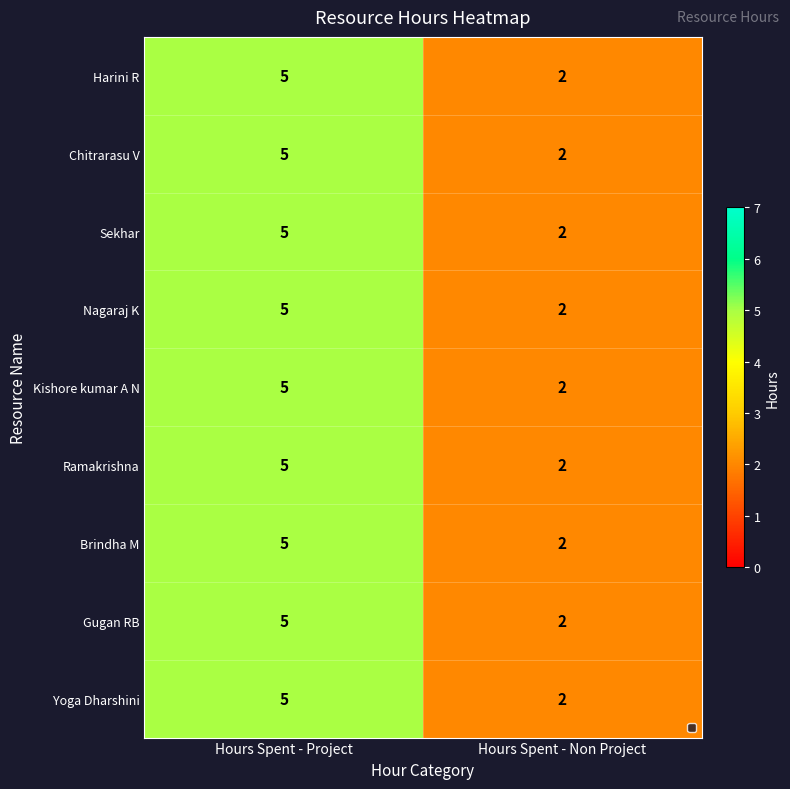

Reading left to right, list all the values displayed in this chart.

Harini R: Hours Spent - Project=5	Hours Spent - Non Project=2
Chitrarasu V: Hours Spent - Project=5	Hours Spent - Non Project=2
Sekhar: Hours Spent - Project=5	Hours Spent - Non Project=2
Nagaraj K: Hours Spent - Project=5	Hours Spent - Non Project=2
Kishore kumar A N: Hours Spent - Project=5	Hours Spent - Non Project=2
Ramakrishna: Hours Spent - Project=5	Hours Spent - Non Project=2
Brindha M: Hours Spent - Project=5	Hours Spent - Non Project=2
Gugan RB: Hours Spent - Project=5	Hours Spent - Non Project=2
Yoga Dharshini: Hours Spent - Project=5	Hours Spent - Non Project=2